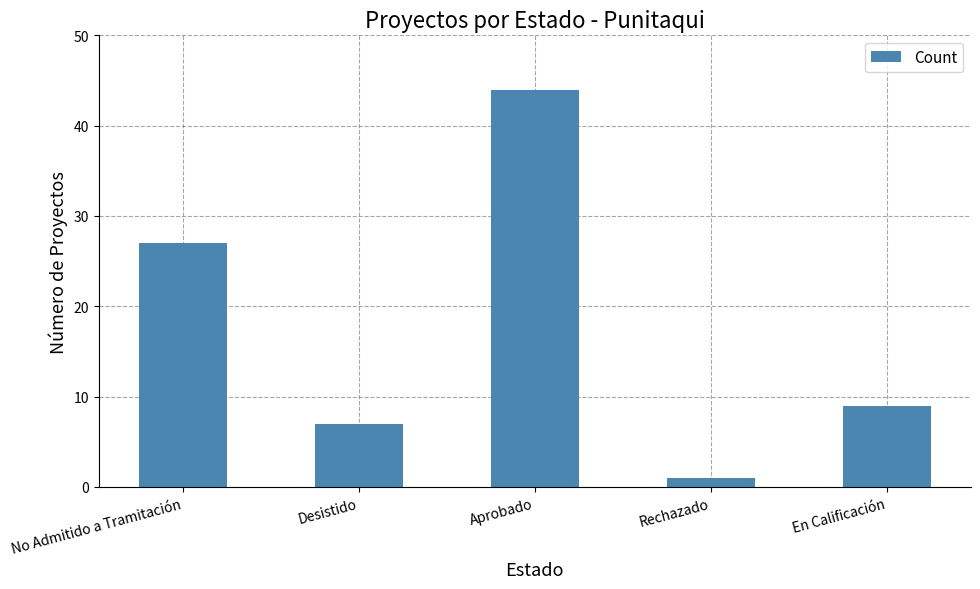

List the labels in order of value, smallest first.

Rechazado, Desistido, En Calificación, No Admitido a Tramitación, Aprobado